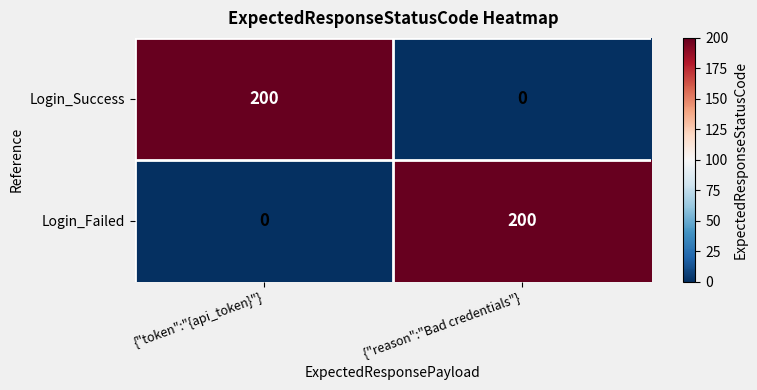

Is the value of Login_Failed at {"token":"{api_token}"} greater than the value of Login_Success at {"token":"{api_token}"}?

No